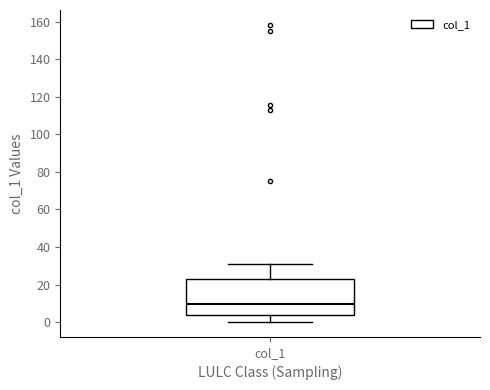

Where is the upper edge of the box for col_1 on the y-axis? The values are not printed on the chart, so give them approximately, as read against the axis.

22